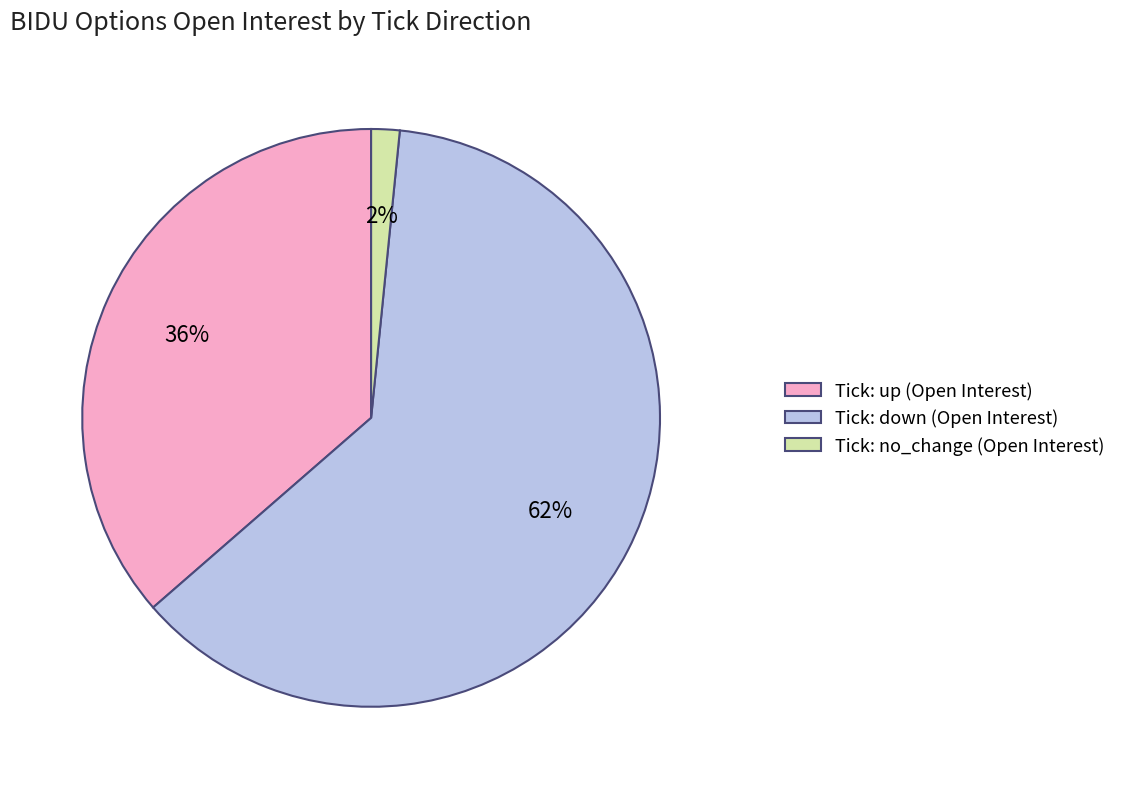

Between Tick: down (Open Interest) and Tick: no_change (Open Interest), which is larger?

Tick: down (Open Interest)